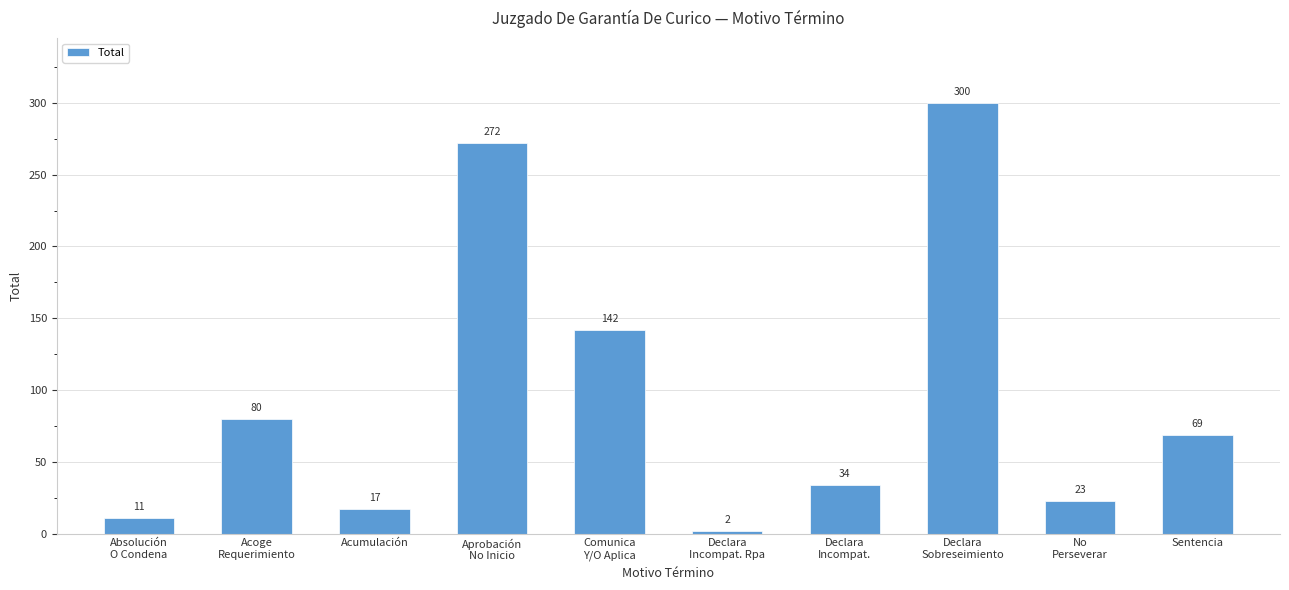

What is the difference between the maximum and minimum values?

298